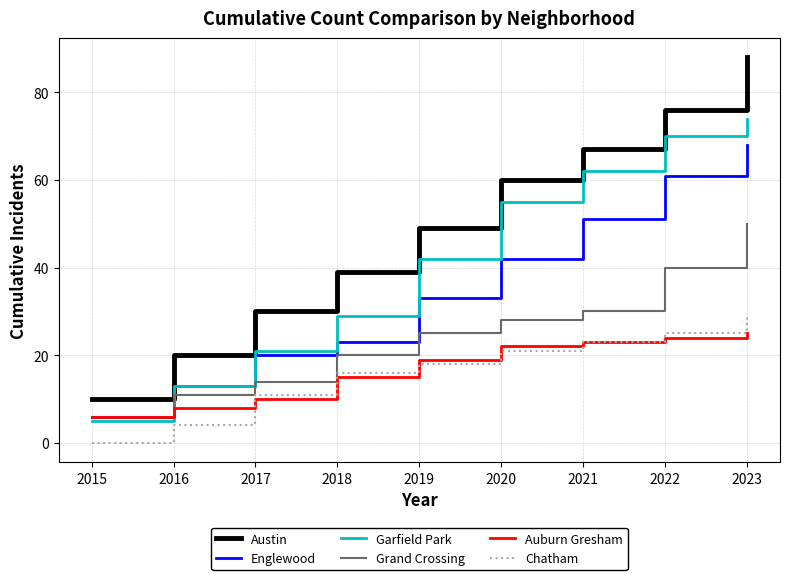

What is the difference between the maximum and minimum values in the Garfield Park series?

69